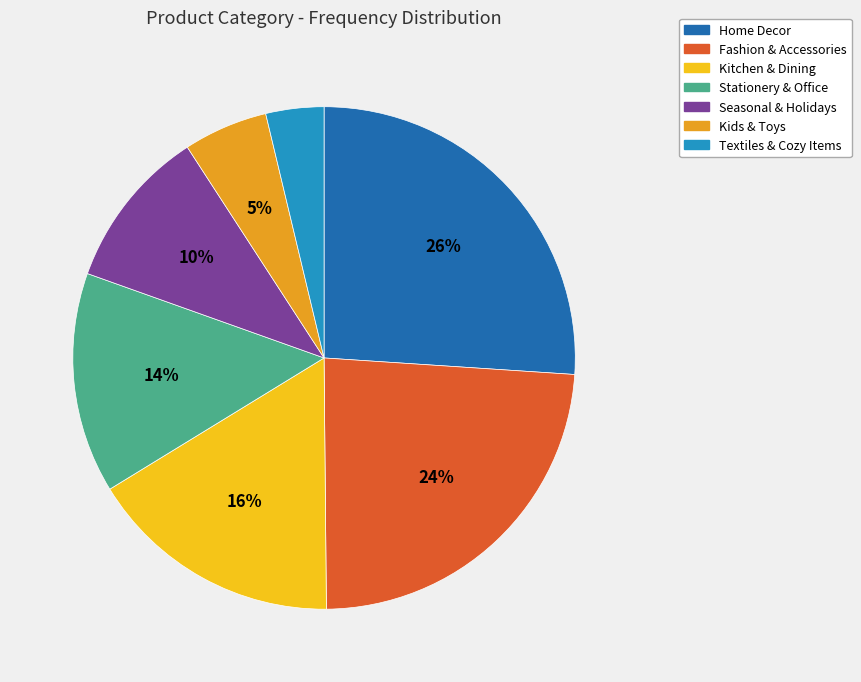

Is it true that Textiles & Cozy Items is 4% of the pie?

True